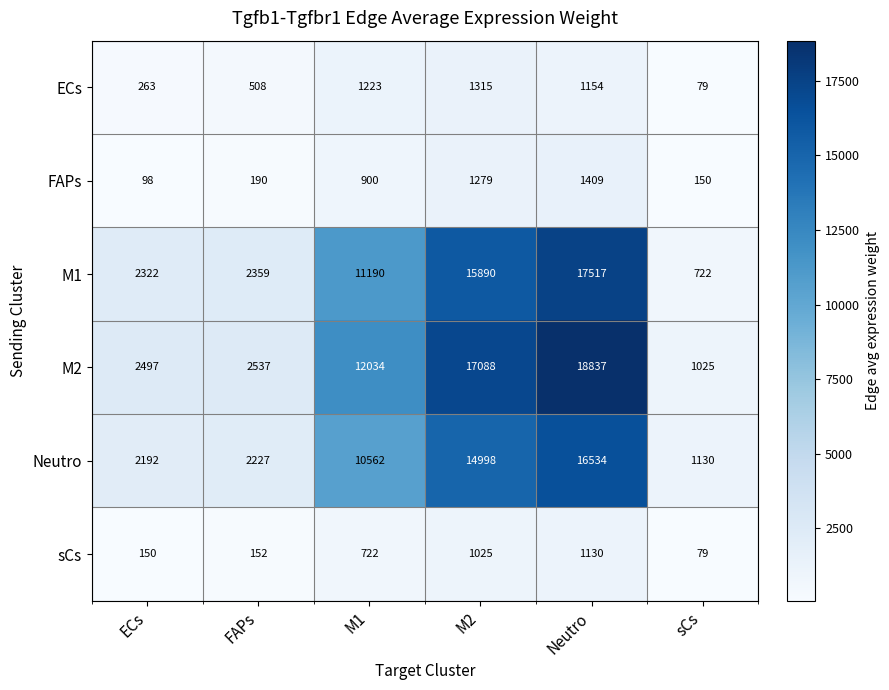

Where is sCs nearest to the value 604?

M1